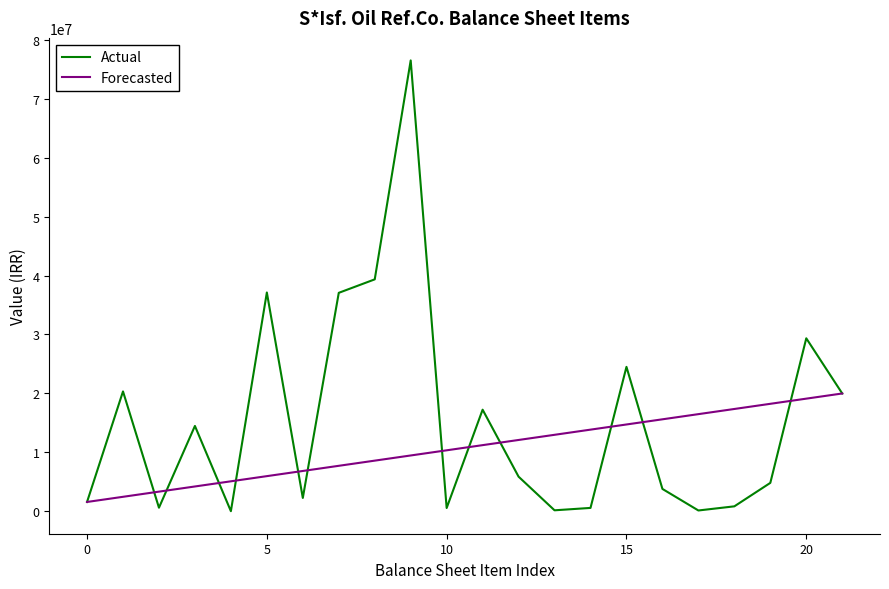

What is the difference between the maximum and minimum values in the Forecasted series?

18395556.0